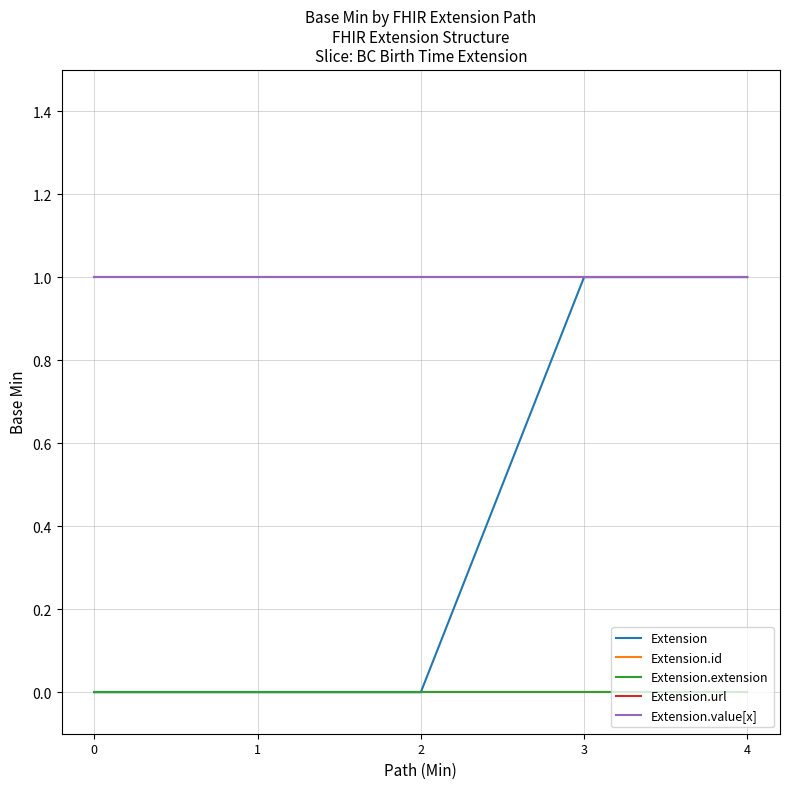

Which has a higher value, 1 or 2?

1